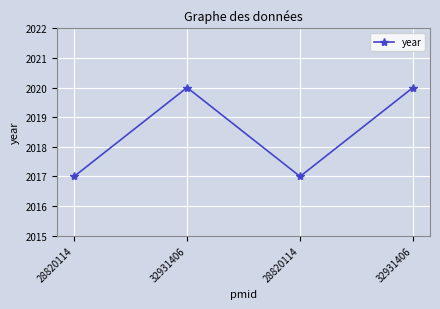

Reading left to right, what are all the values shown in this chart?

2017	2020	2017	2020